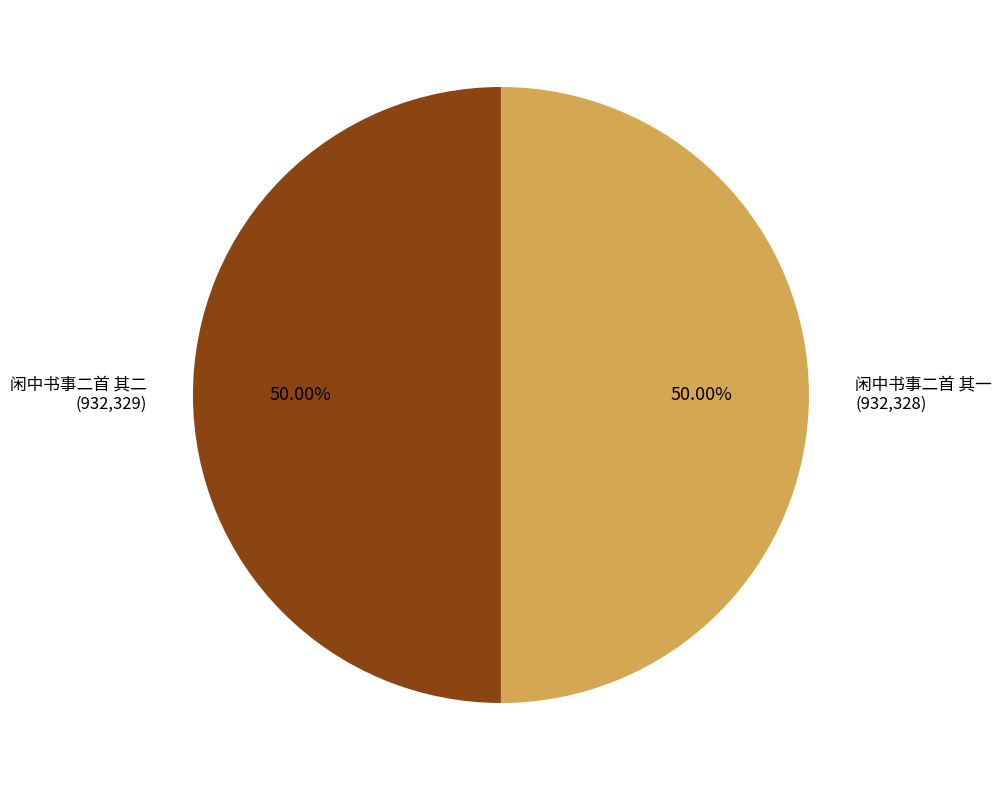

Count the number of slices in the pie.

2